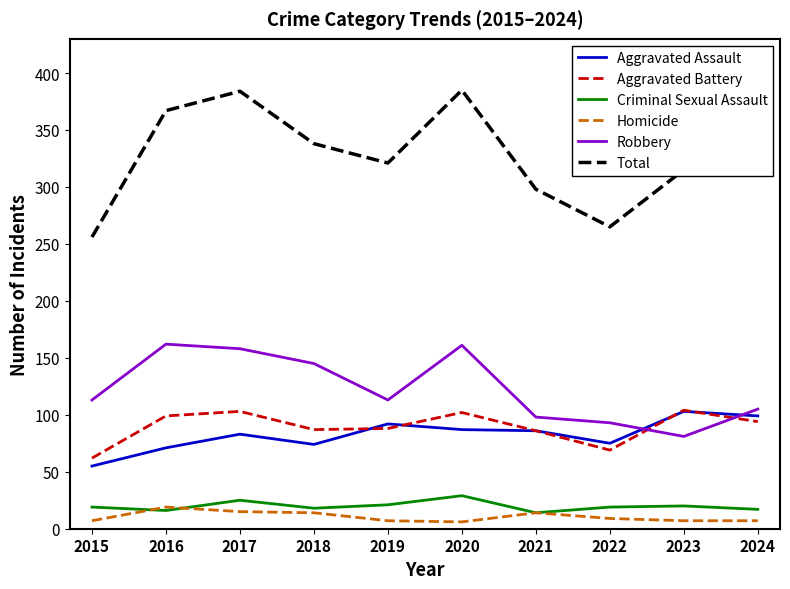

How many lines are shown in the chart?

6